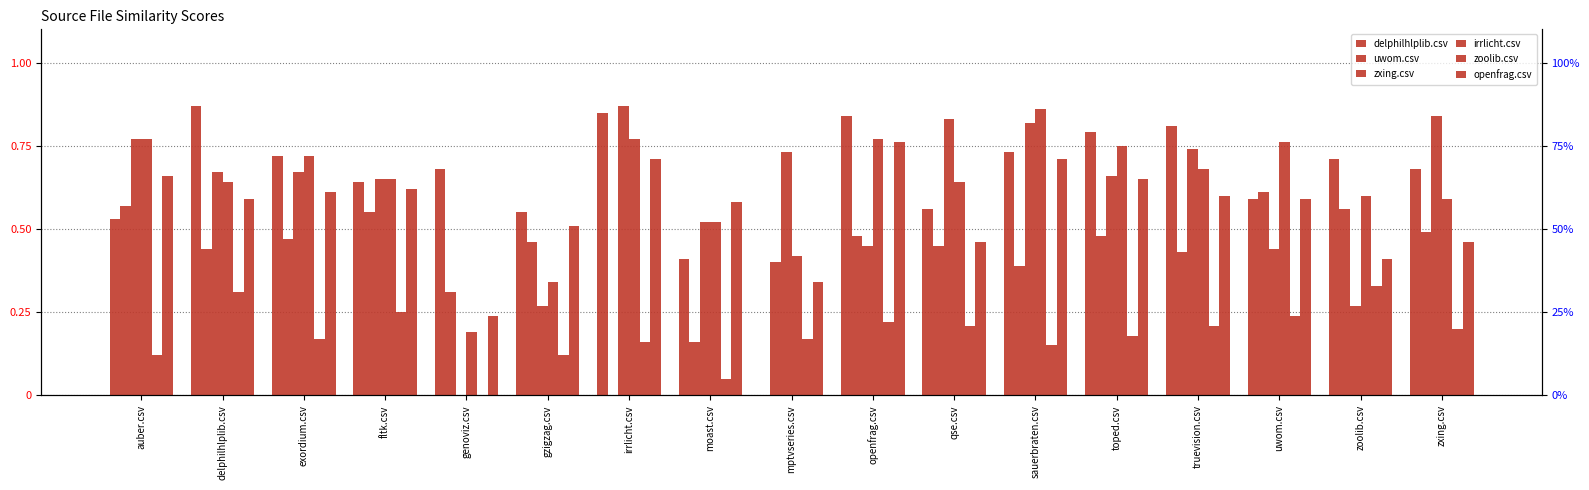

What is the difference between the second highest and second lowest values in the openfrag.csv series?

0.4